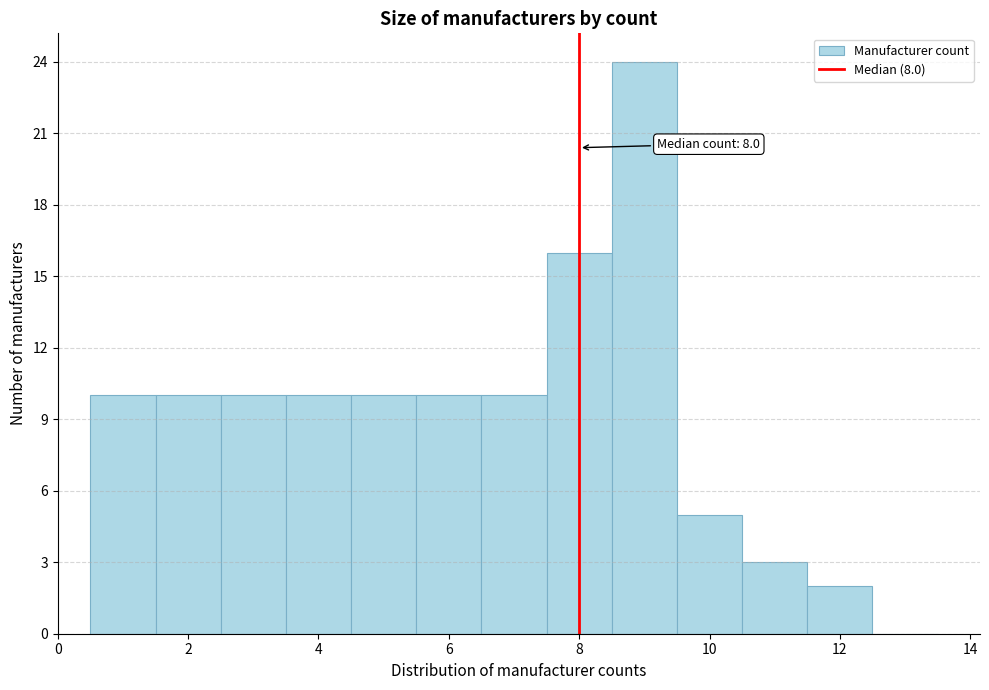

Which range on the x-axis has the tallest bar?

8.5 to 9.5